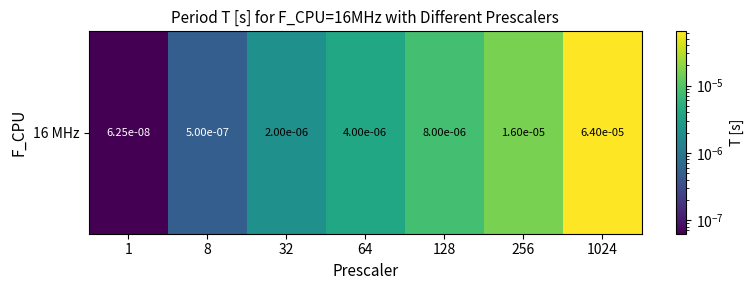

Which category has the highest value across all series?

1024